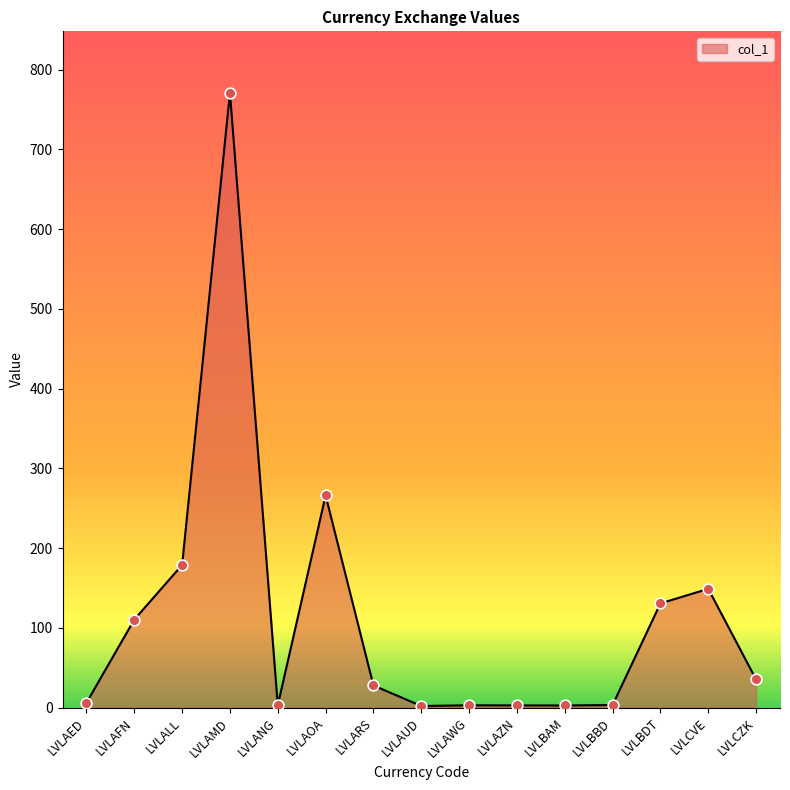

Approximately how many times larger is the value at LVLAMD compared to LVLAZN?

281.4